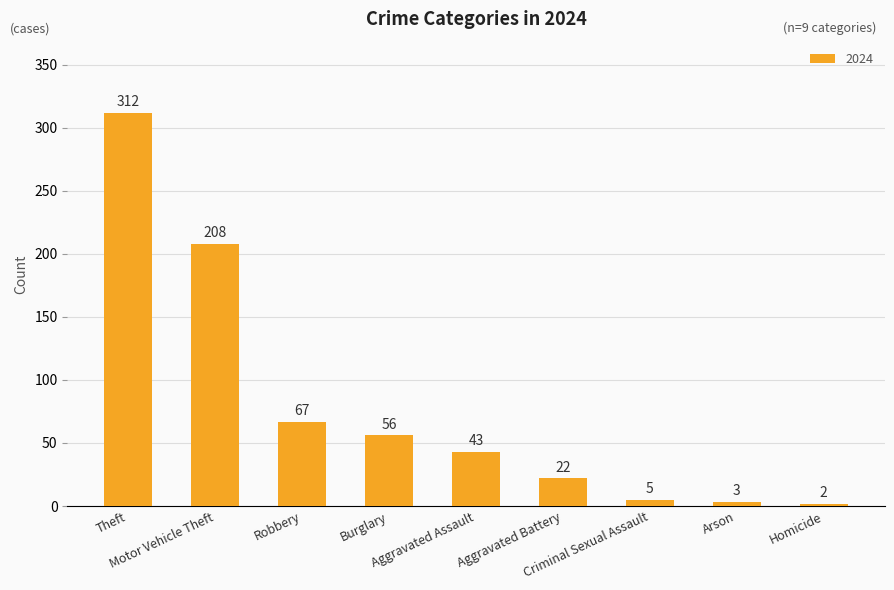

What is the difference between the maximum and second lowest values?

309